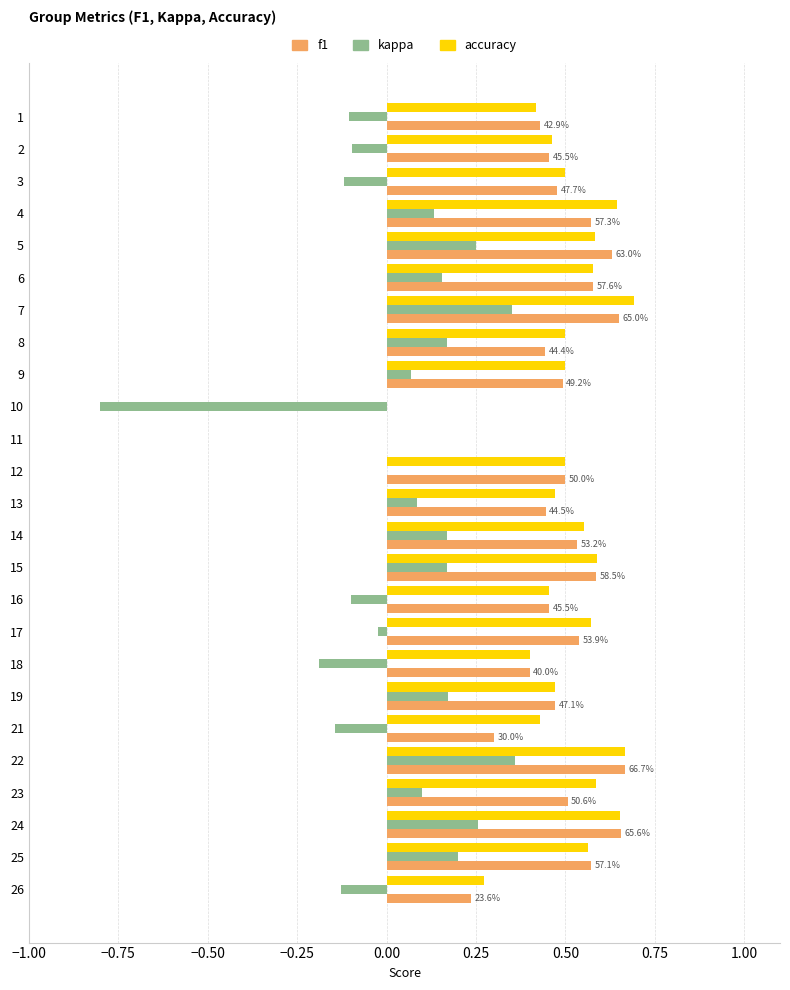

What is the sum of all f1 values?

11.6